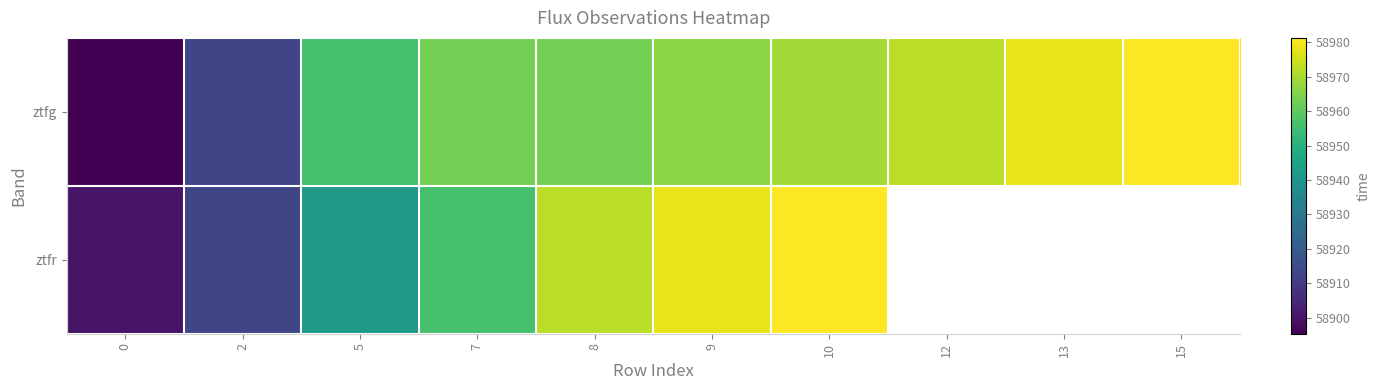

Which series has the largest range (max minus min)?

ztfg